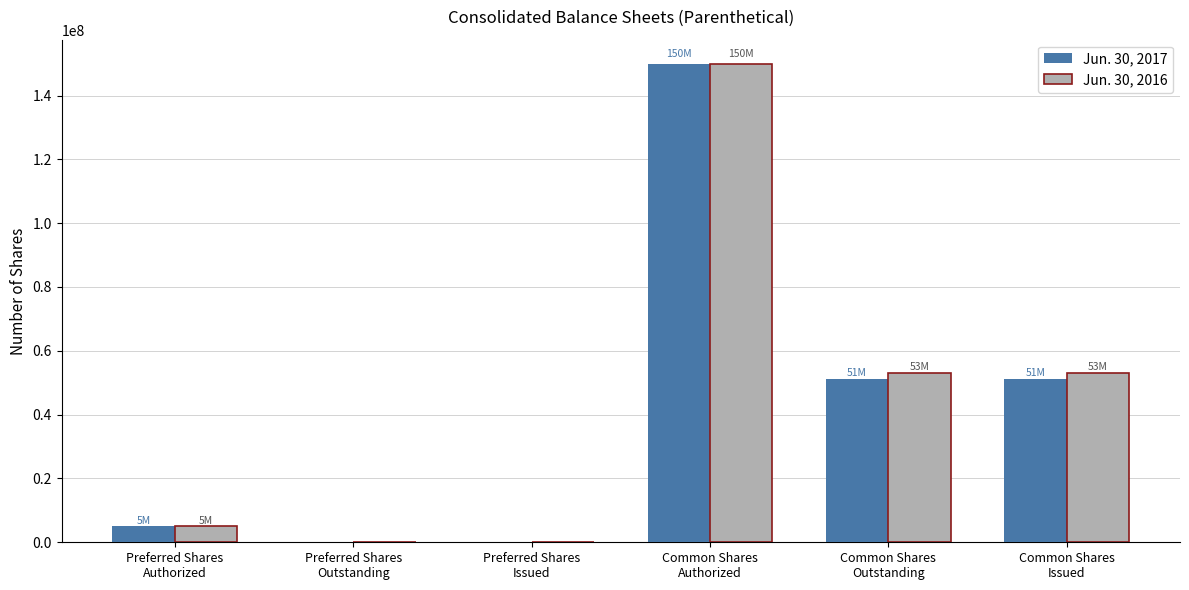

What is the greatest value displayed?

150000000